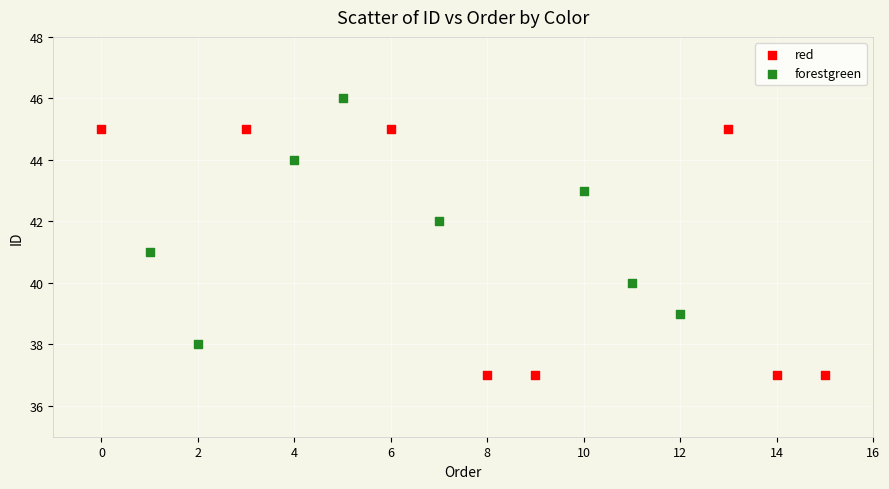

Which series reaches the minimum Y coordinate?

red